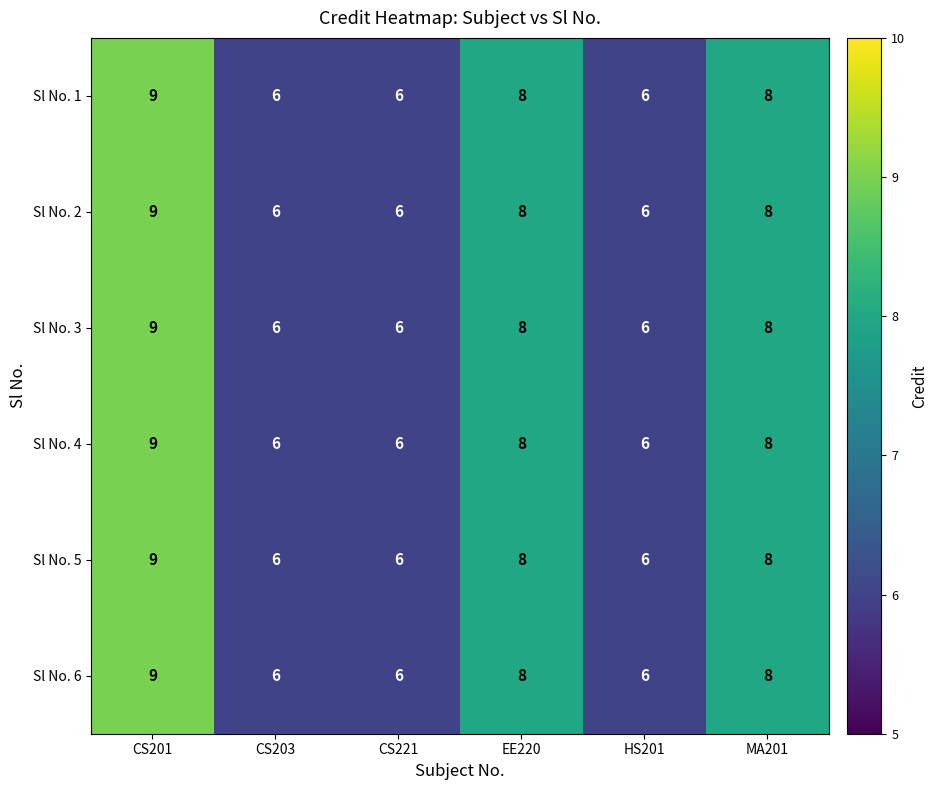

What is the sum of all Sl No. 5 values?

43